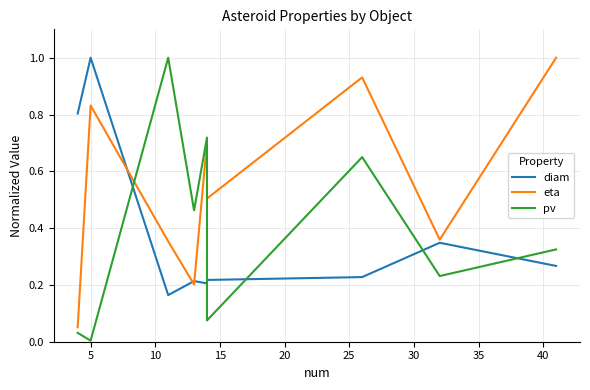

What is the value of the pv point at the 8th from the left?

0.2